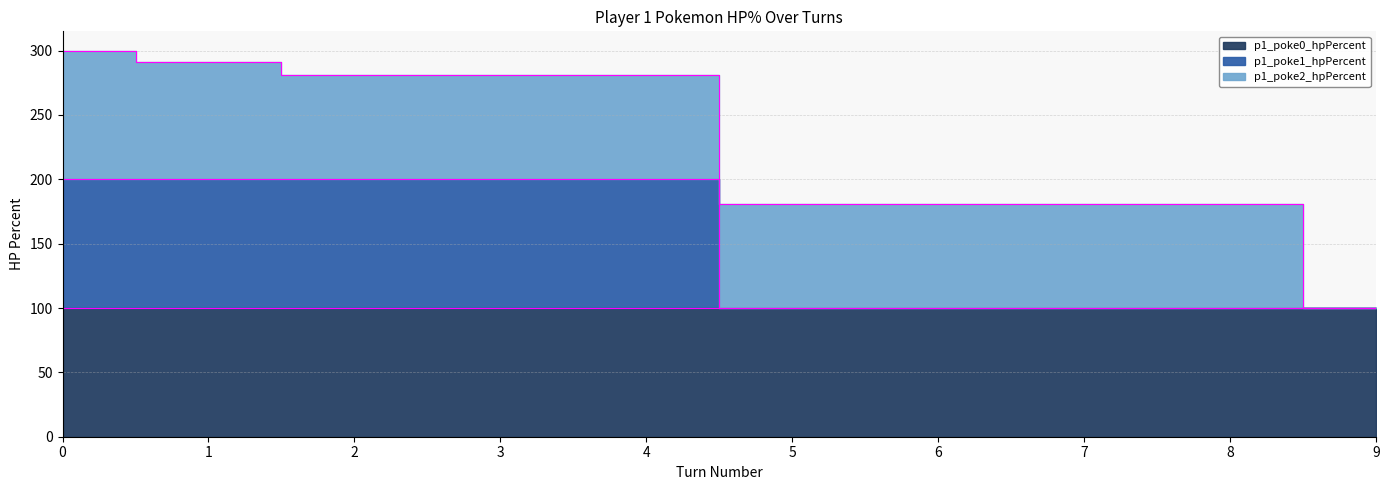

List the labels in order of p1_poke0_hpPercent value, largest first.

0, 1, 2, 3, 4, 5, 6, 7, 8, 9